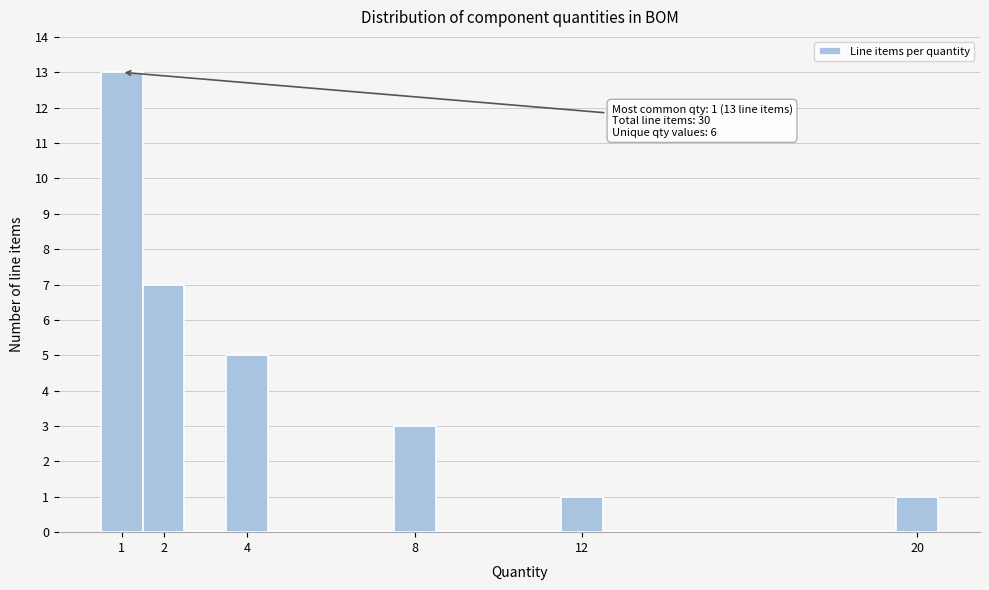

Over which range of the x-axis is the bar tallest?

0.5 to 1.5